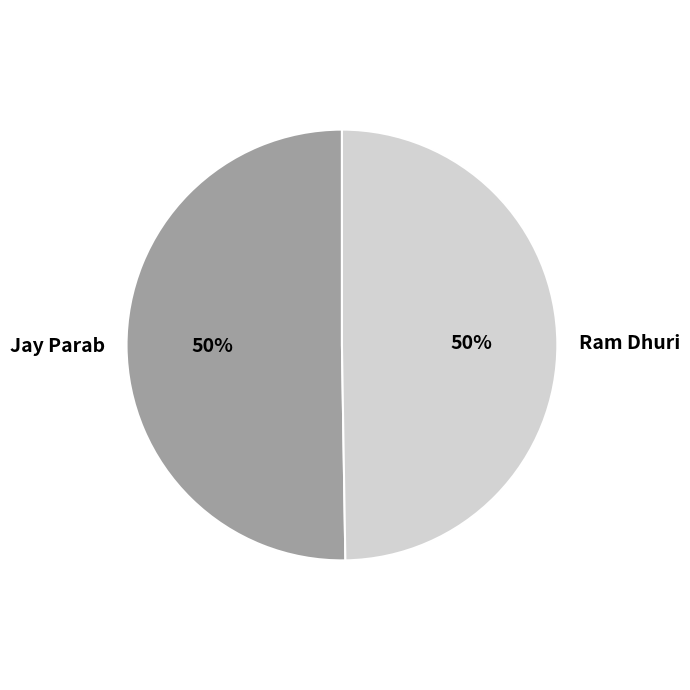

Approximately how many times larger is the value at Ram Dhuri compared to Jay Parab?

1.0